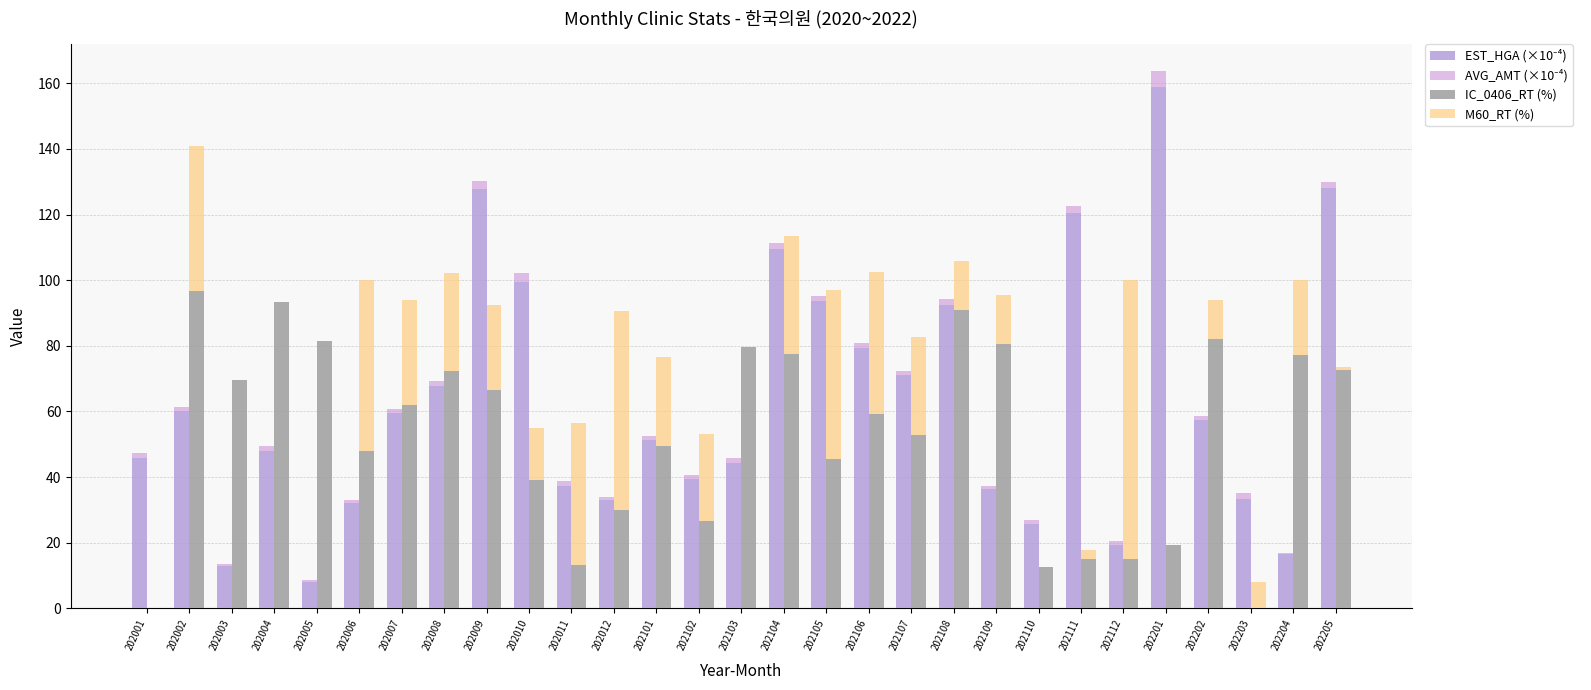

What is the sum of all AVG_AMT (×10⁻⁴) values?

45.8